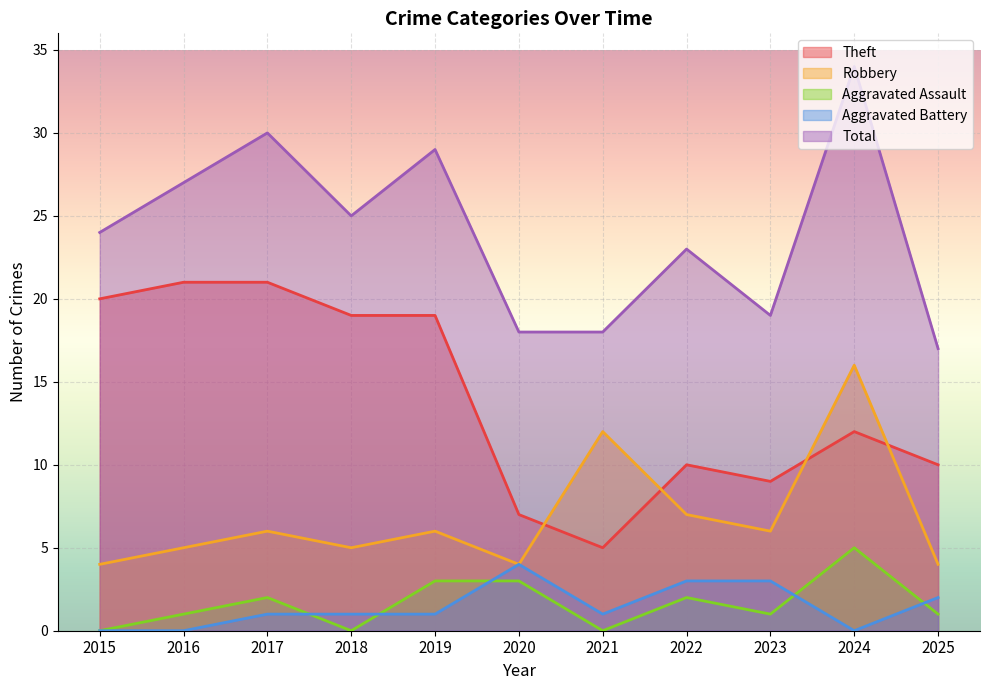

After their last crossing, which series has the higher values: Aggravated Assault or Aggravated Battery?

Aggravated Battery